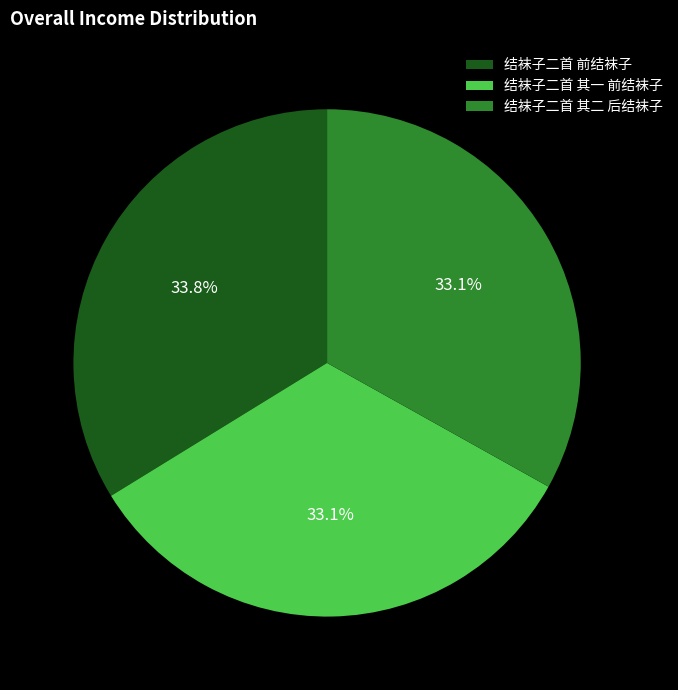

Is it true that 结袜子二首 其一 前结袜子 is 33% of the pie?

True